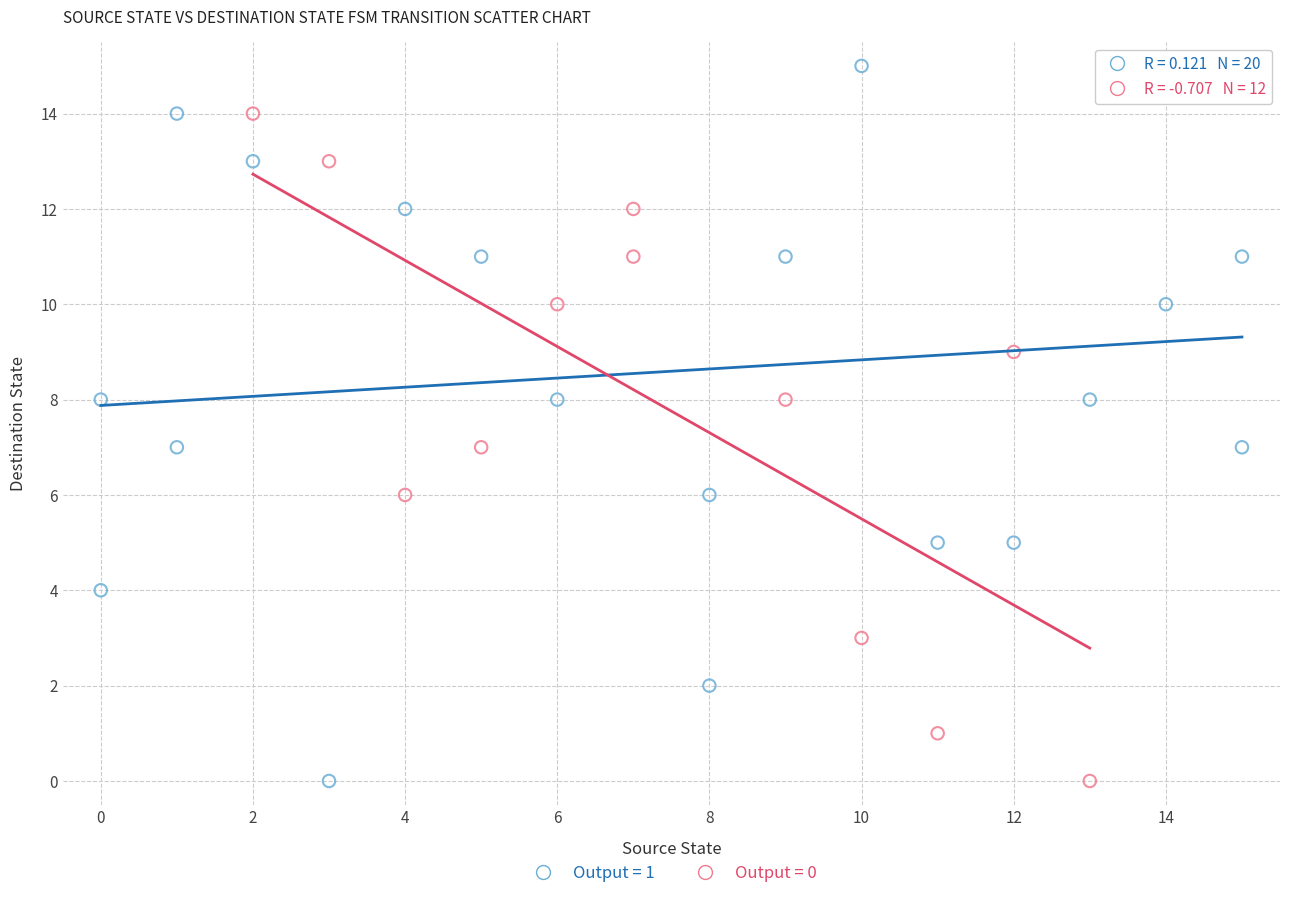

Which series reaches the maximum Y coordinate?

Output = 1